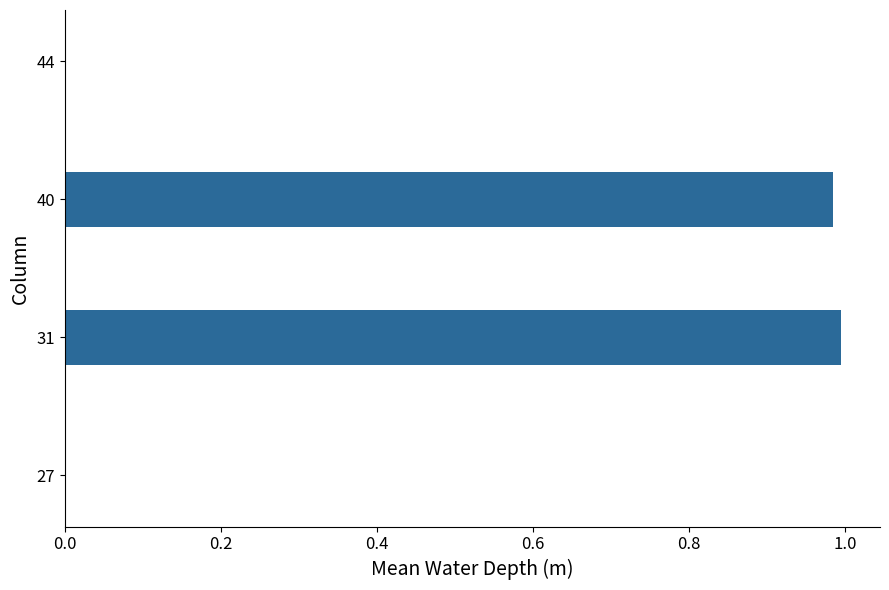

What is the sum of all values?

2.0